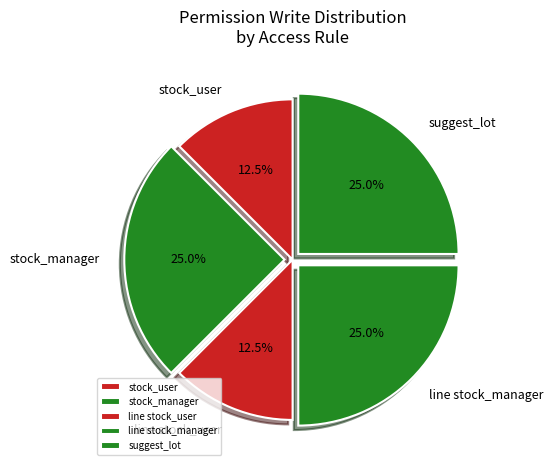

Does suggest_lot represent more than half of the total?

No